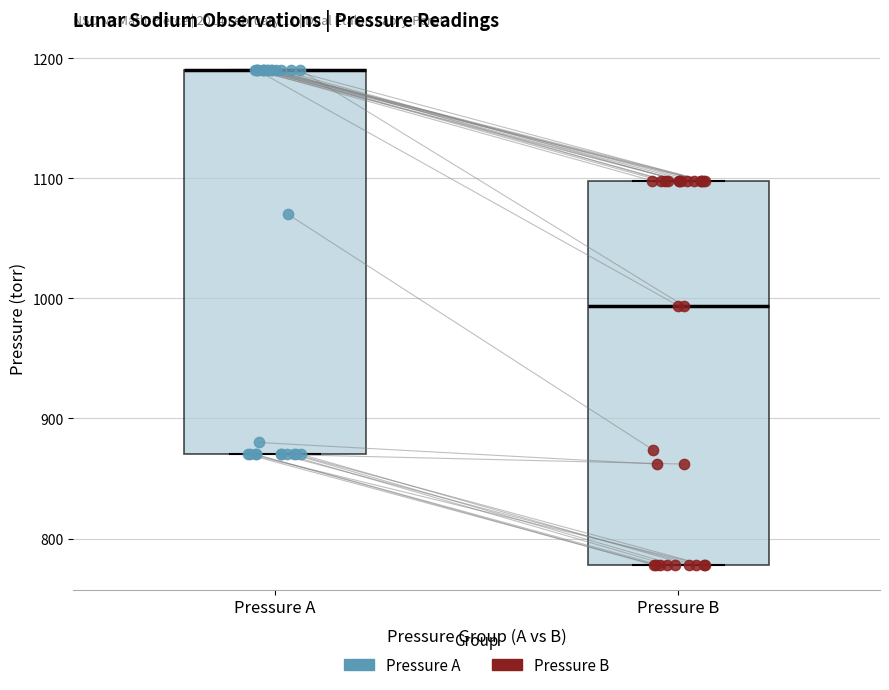

Reading left to right, read every box against the y-axis: the position of its median line, the range the box covers, and the ends of its whiskers. The values are not printed on the chart, so give them approximately, as read against the axis.

Pressure A: median 1190 (drawn on the box's upper edge), box 870 to 1190, whiskers 870 to 1190
Pressure B: median 990, box 780 to 1100, whiskers 780 to 1100